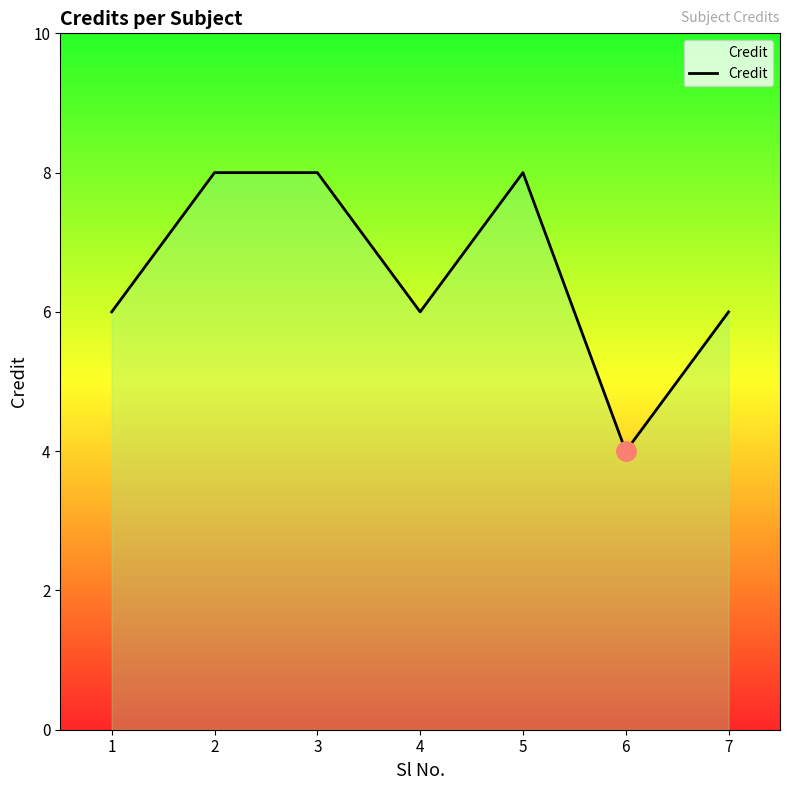

Approximately how many times larger is the value at 2 compared to 6?

2.0